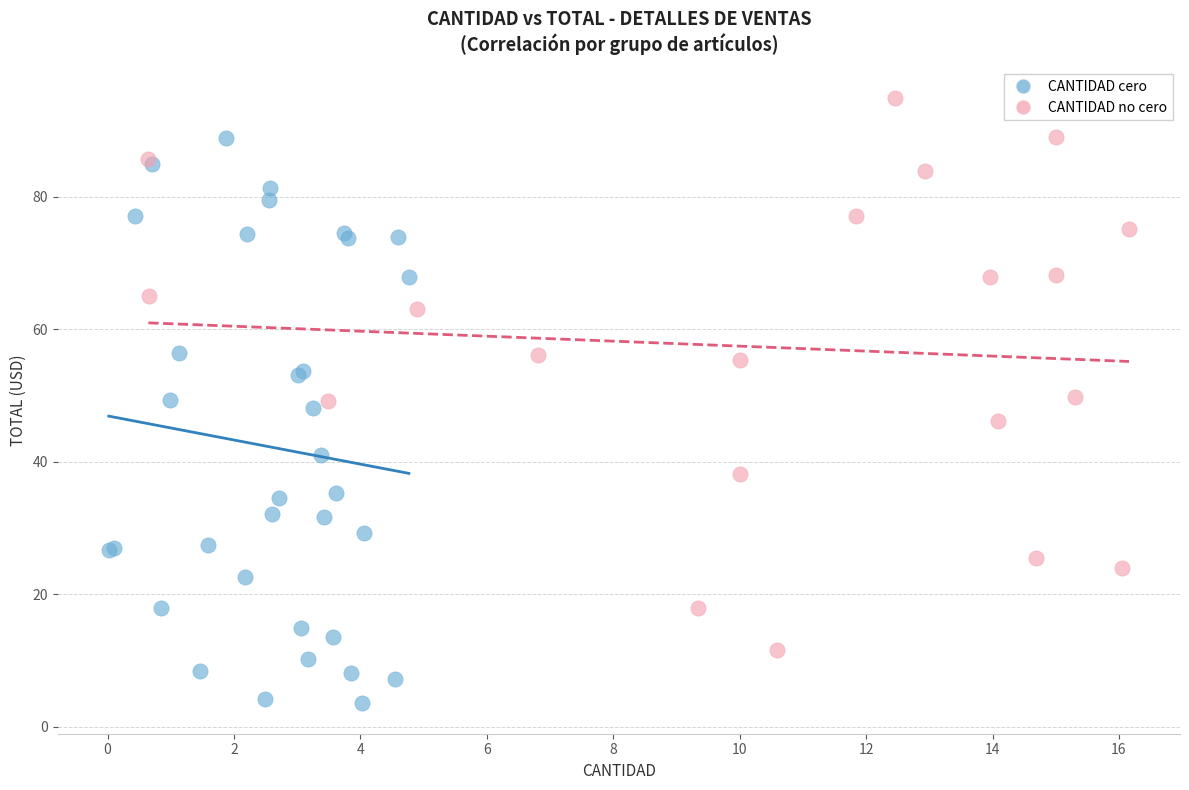

Which series reaches the minimum Y coordinate?

CANTIDAD cero